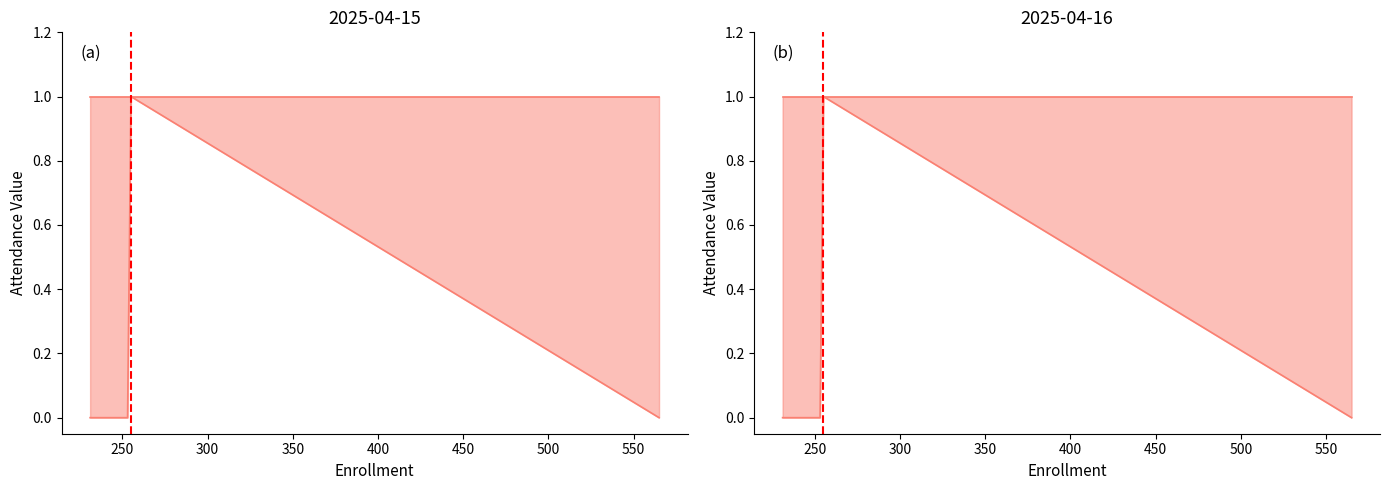

Reading left to right, transcribe all the data shown in this chart.

231=0	232=0	244=0	253=0	255=1	565=0